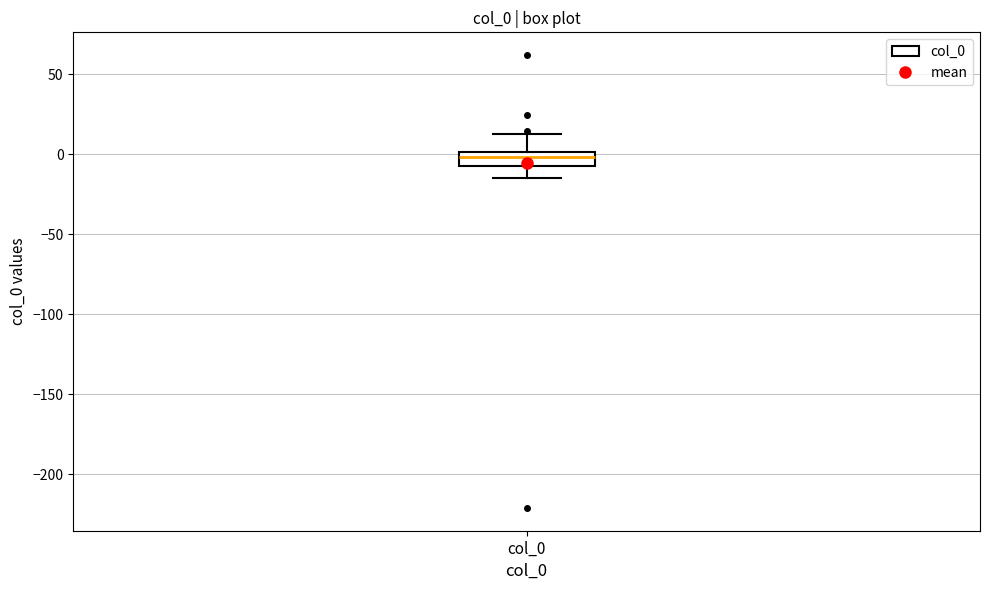

Where is the lower edge of the box for col_0 on the y-axis? The values are not printed on the chart, so give them approximately, as read against the axis.

-5